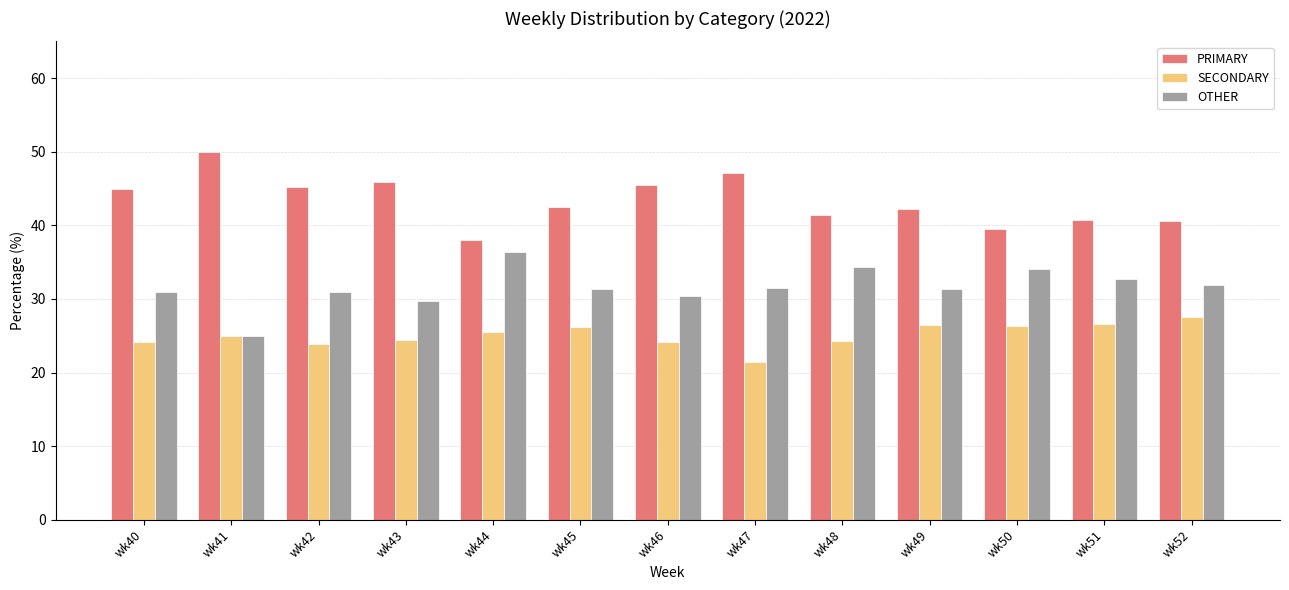

What is the spread (max minus min) of values at wk41?

25.0